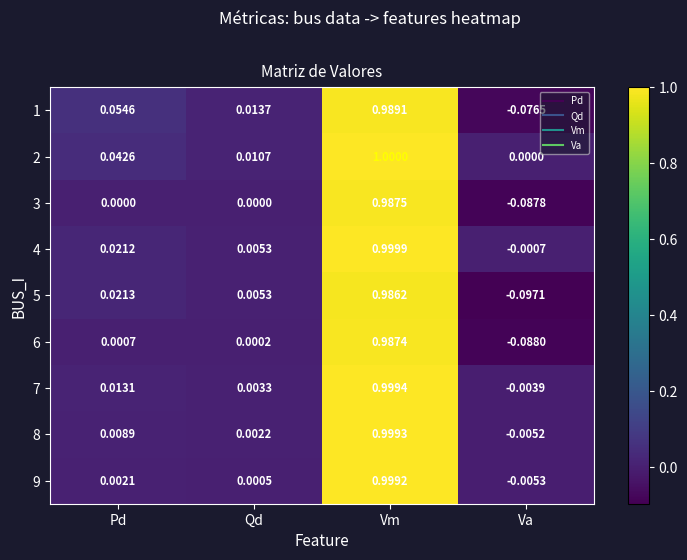

List the labels in order of 1 value, largest first.

Vm, Pd, Qd, Va